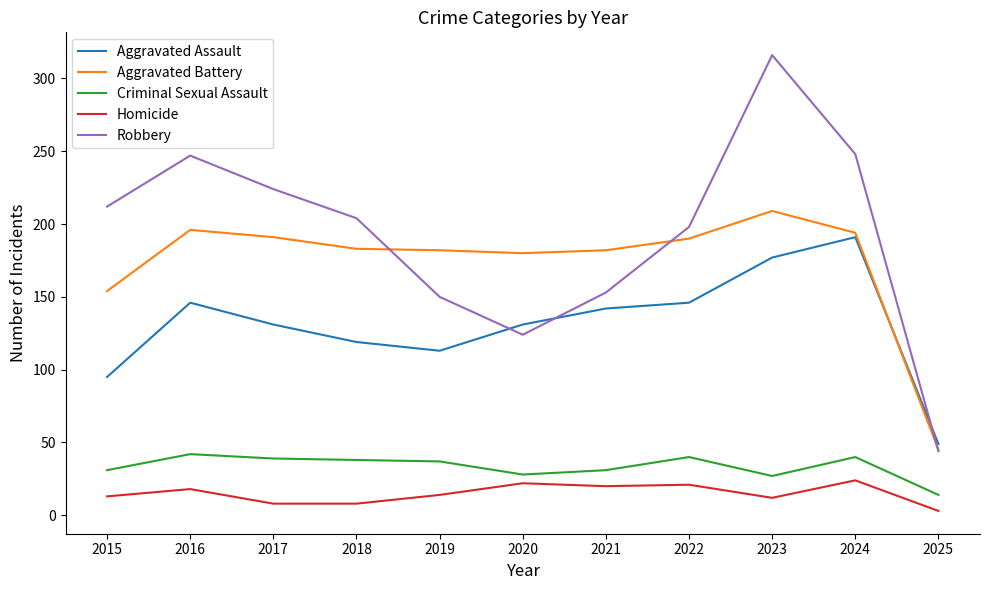

What is the maximum value shown in the chart?

316